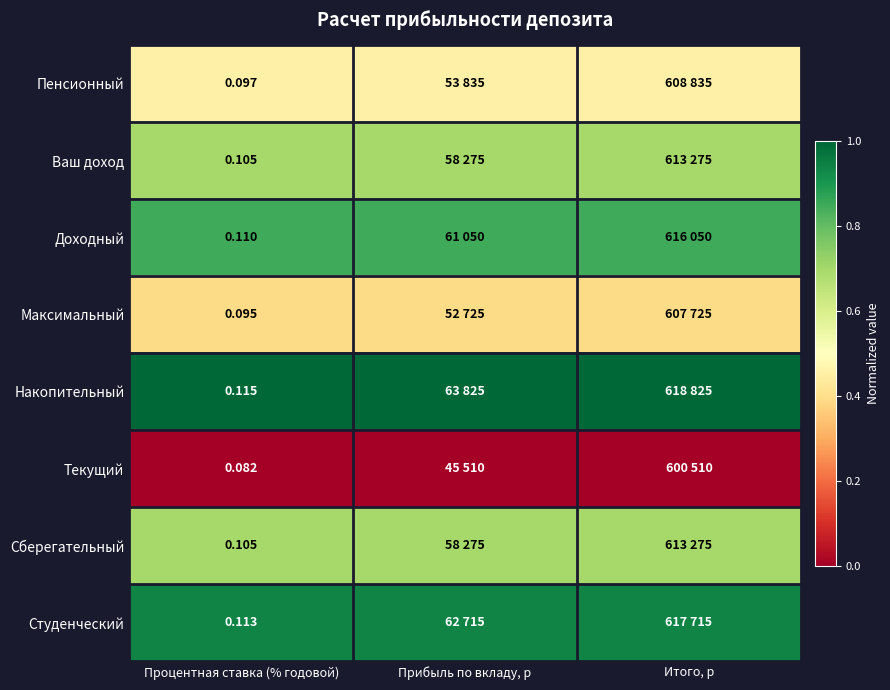

List the series in order of their peak value, highest first.

Накопительный, Студенческий, Доходный, Ваш доход, Сберегательный, Пенсионный, Максимальный, Текущий